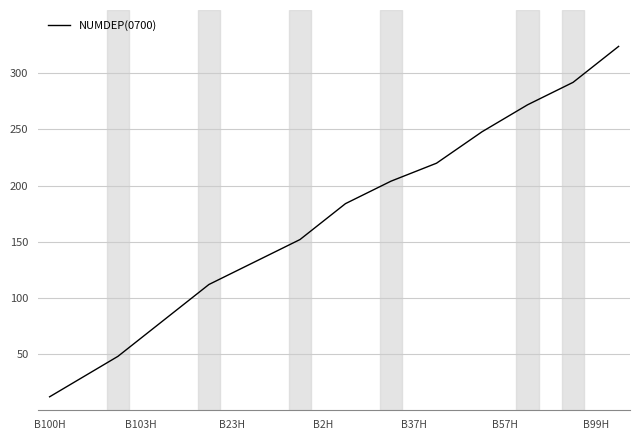

What is the difference between the maximum and minimum values?

312